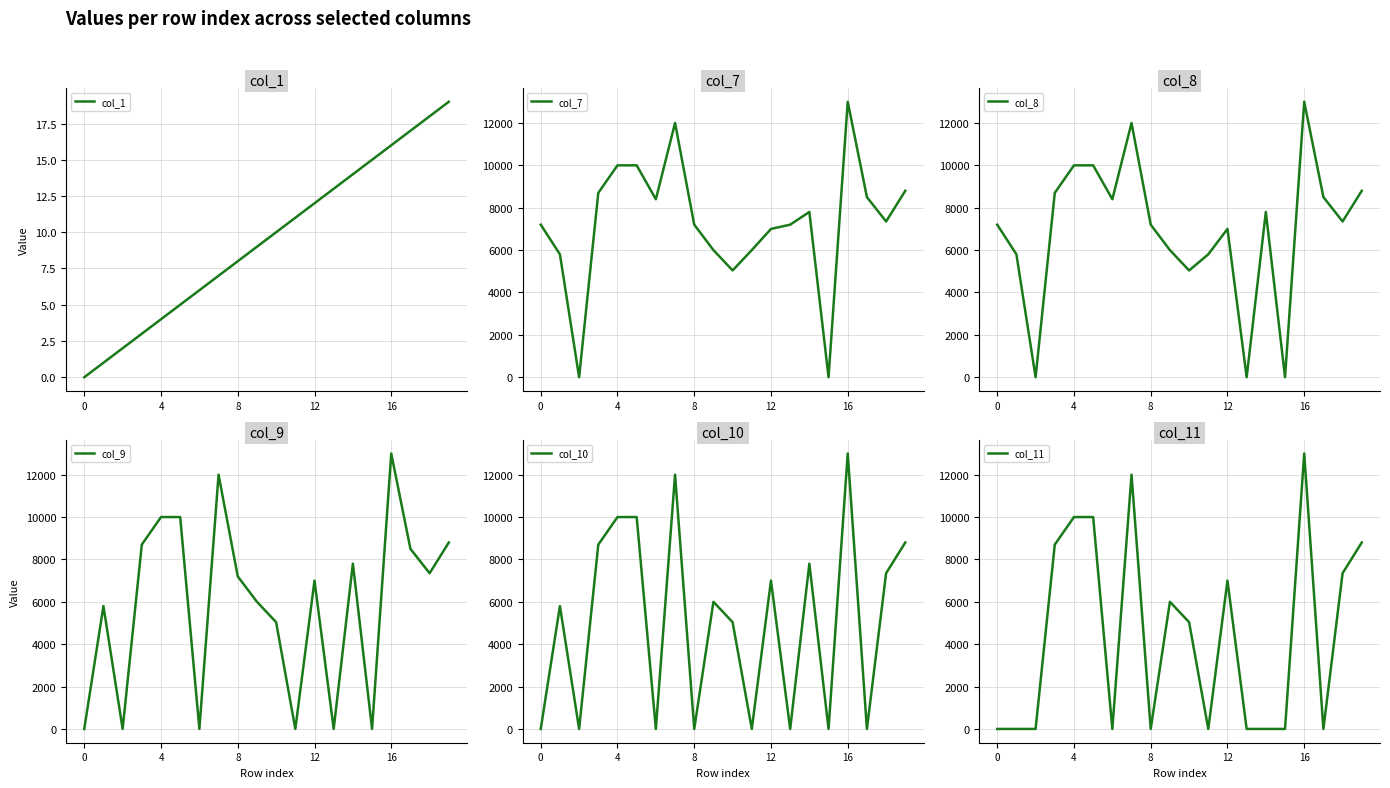

Which series has the largest range (max minus min)?

col_7